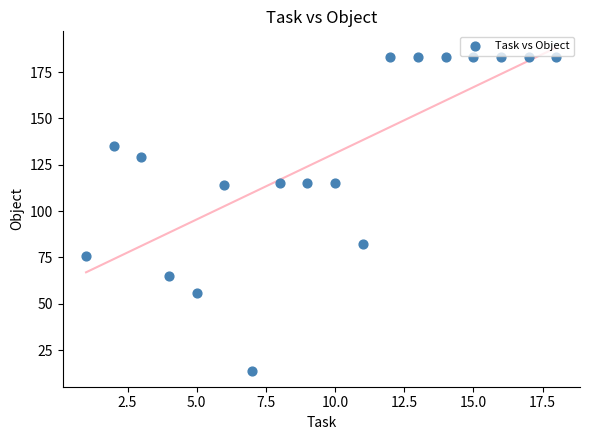

What is the range of X values (max minus min)?

17